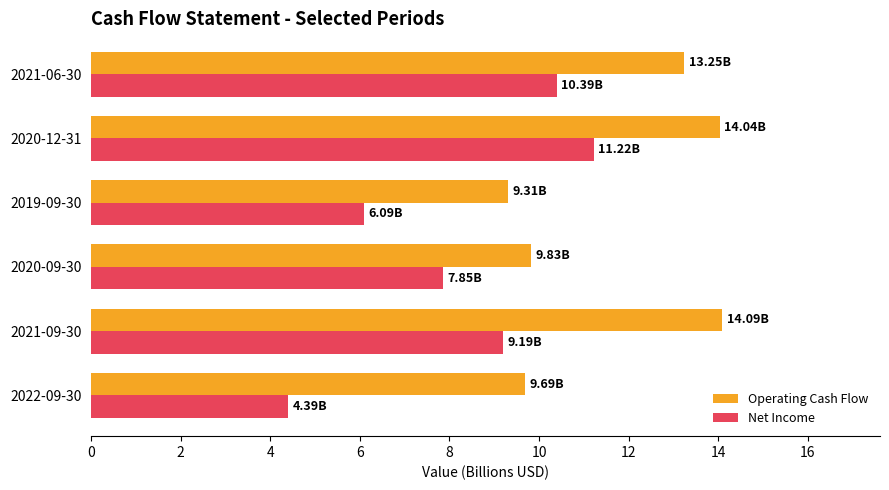

Which series has the largest range (max minus min)?

Net Income